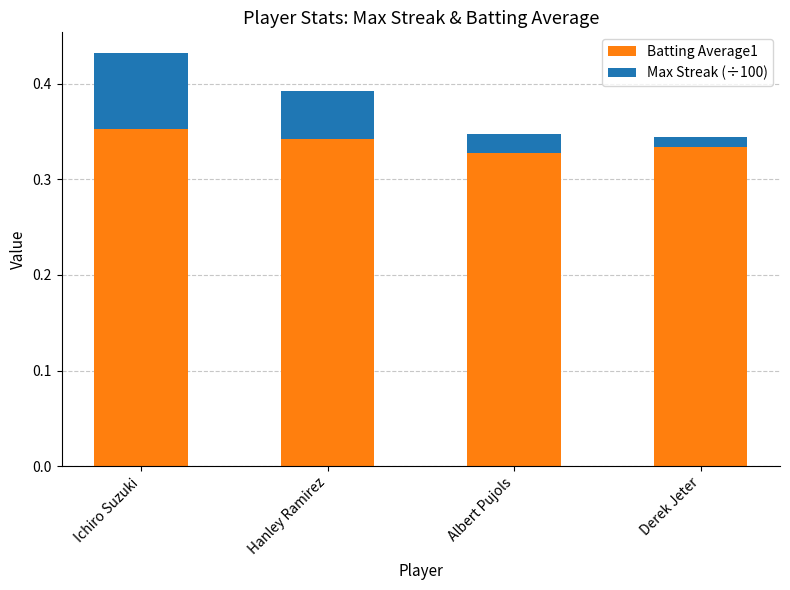

How many categories are shown in the chart?

4